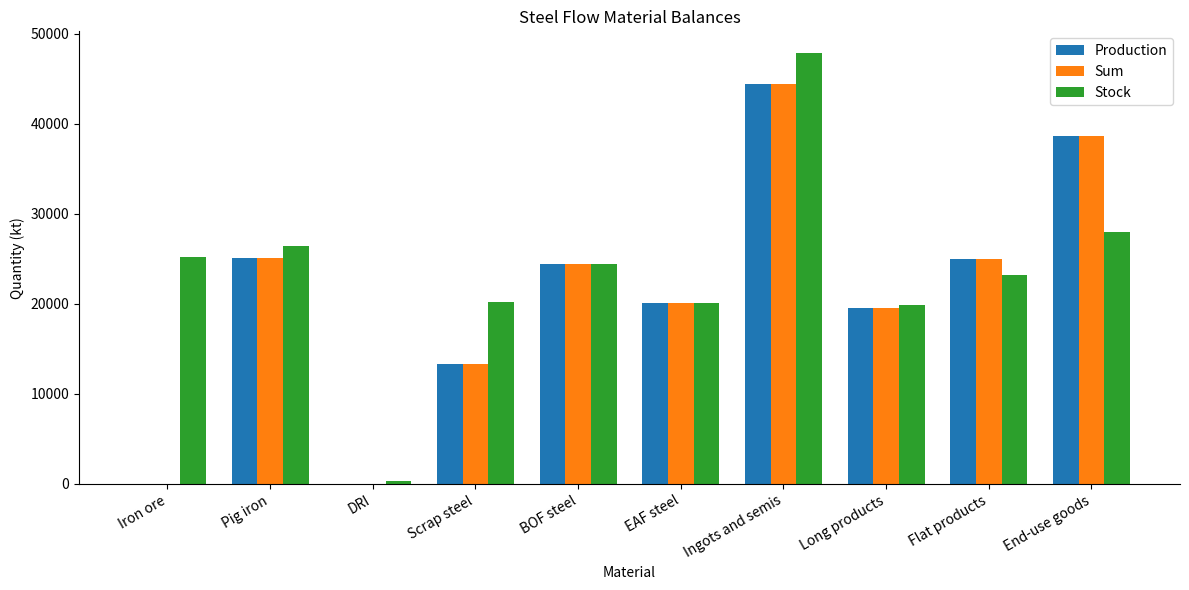

Between DRI and Scrap steel, which series saw the biggest shift?

Stock